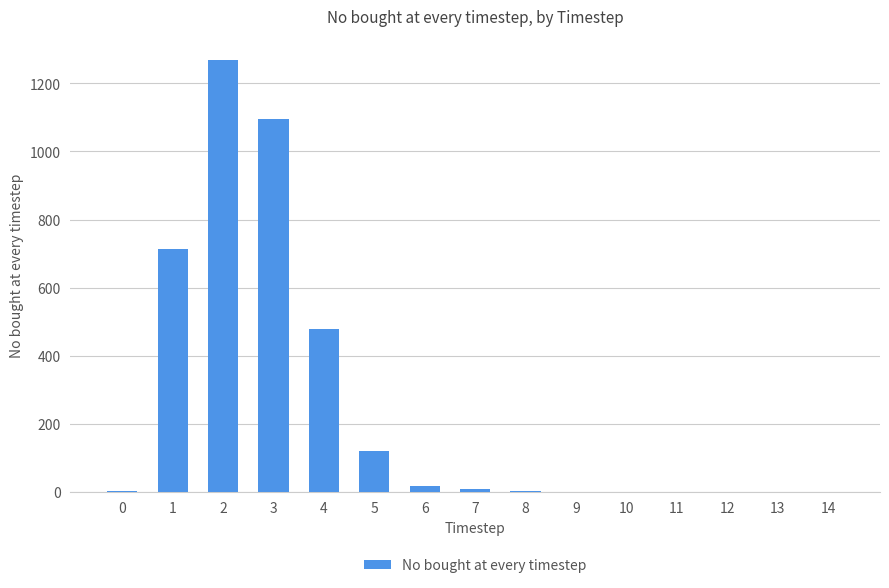

What is the sum of all values?

3701